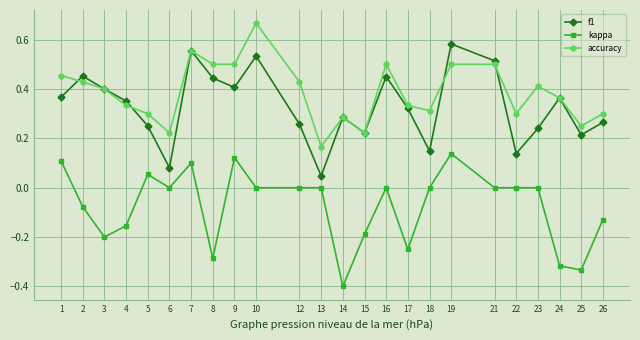

List the series in order of their peak value, highest first.

accuracy, f1, kappa